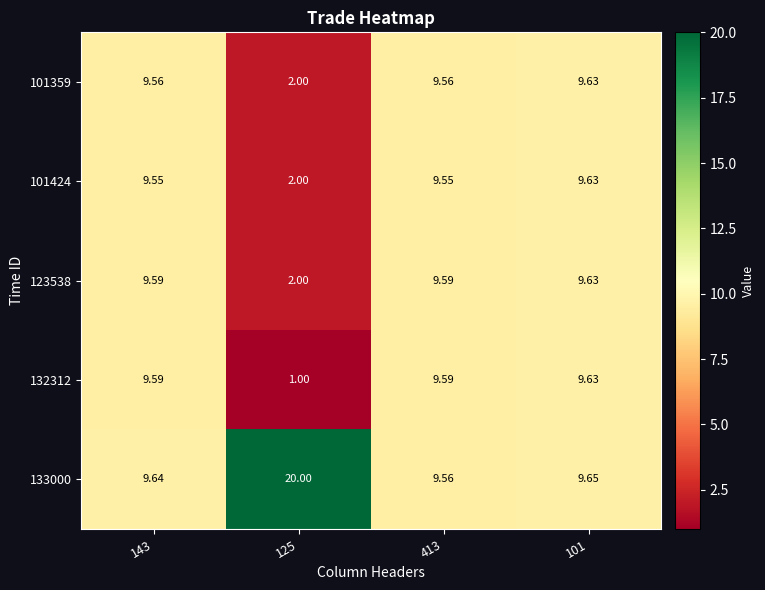

Between 413 and 101, which series saw the biggest shift?

133000